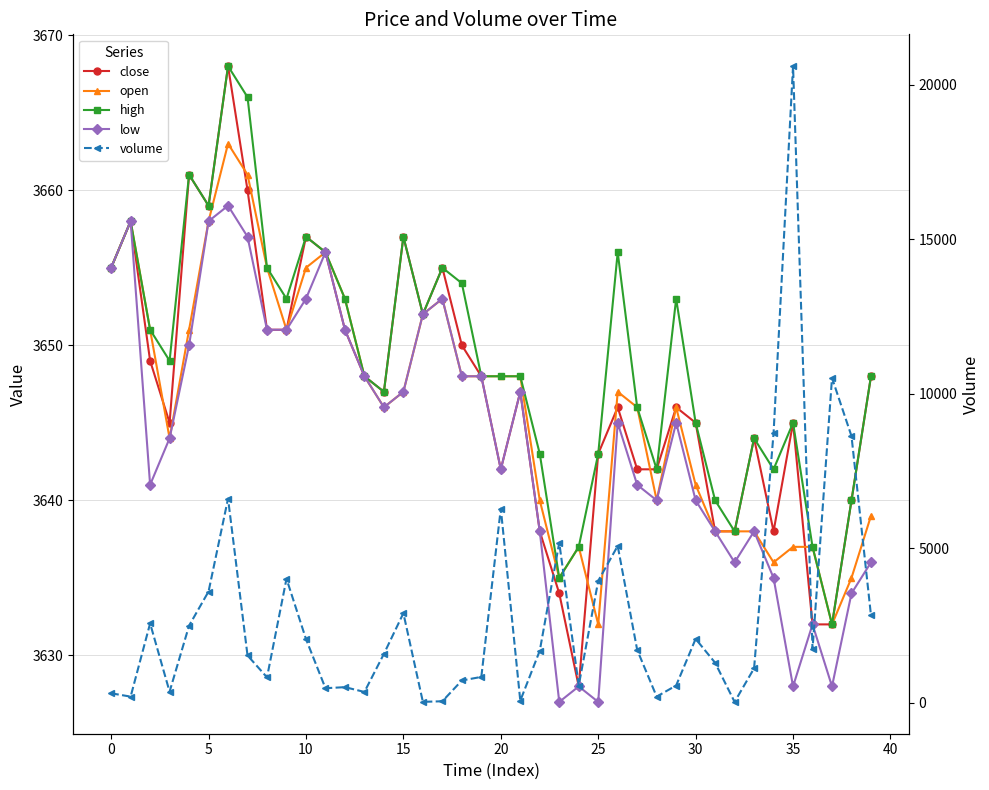

Which series has the largest total across all categories?

high